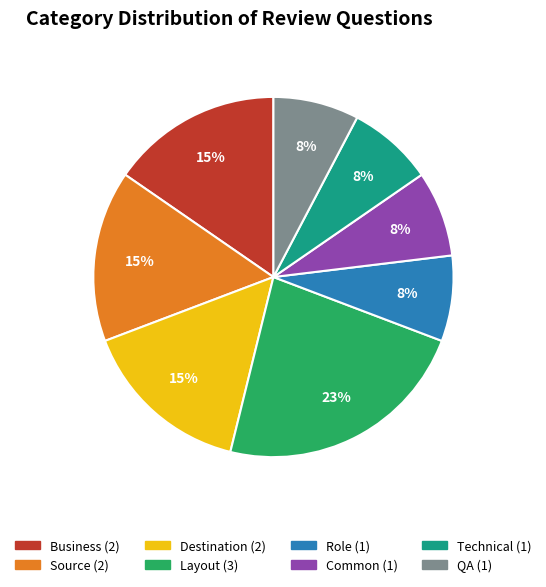

To the nearest percent, what is the difference between the largest and smallest slice percentages?

15%